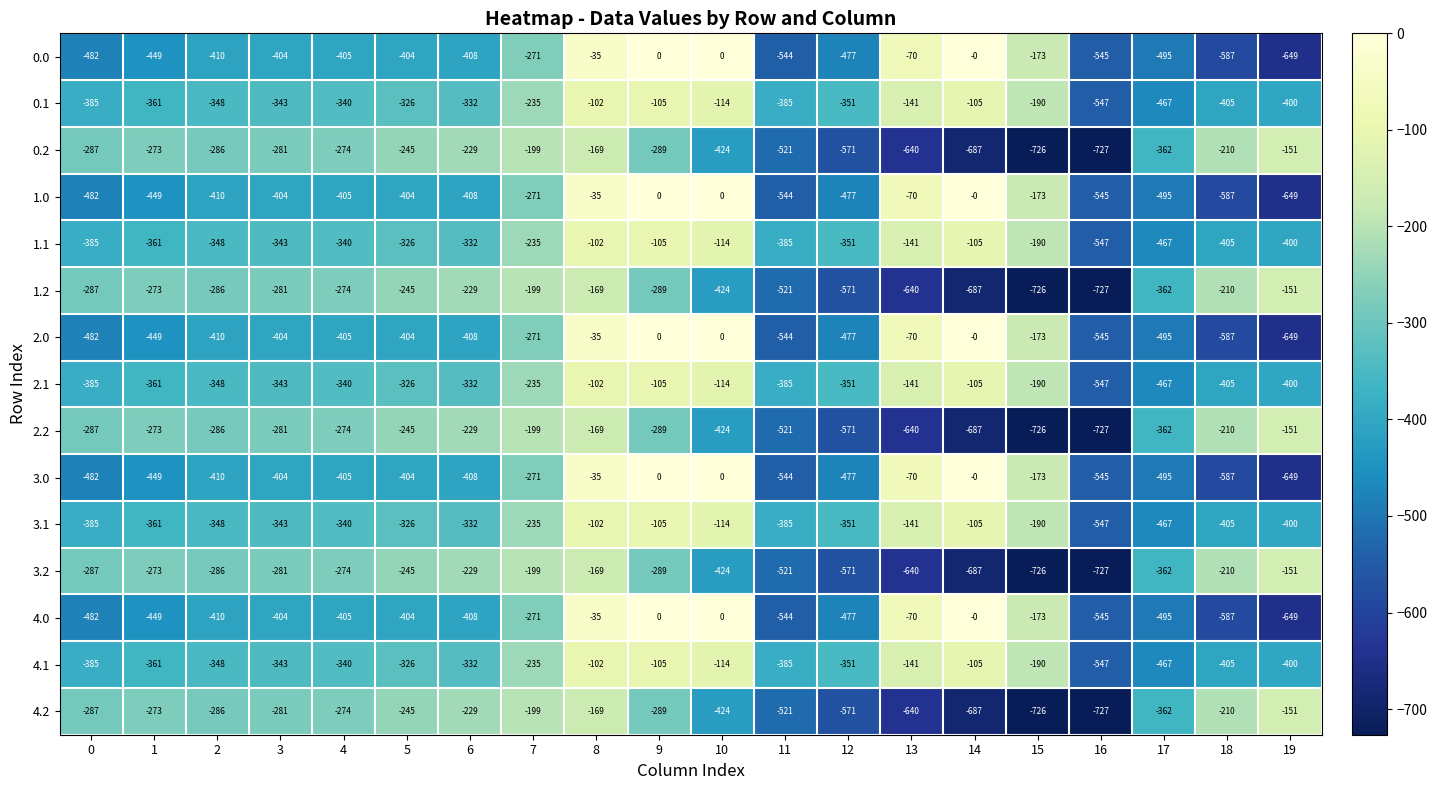

What is the difference between the second highest and minimum values in the 0.1 series?

442